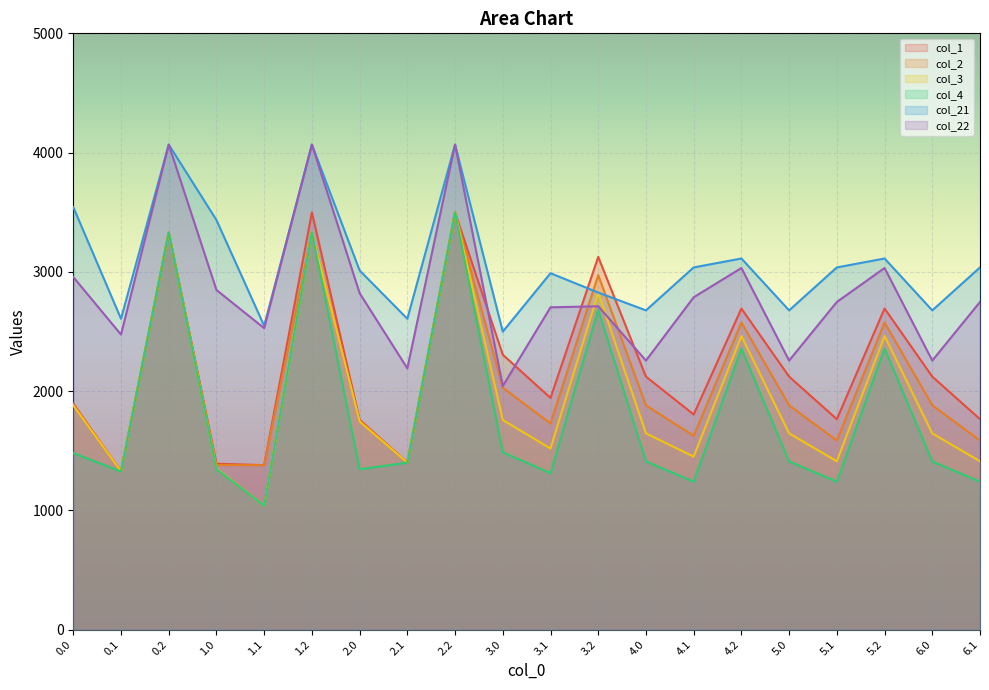

How many lines are shown in the chart?

6